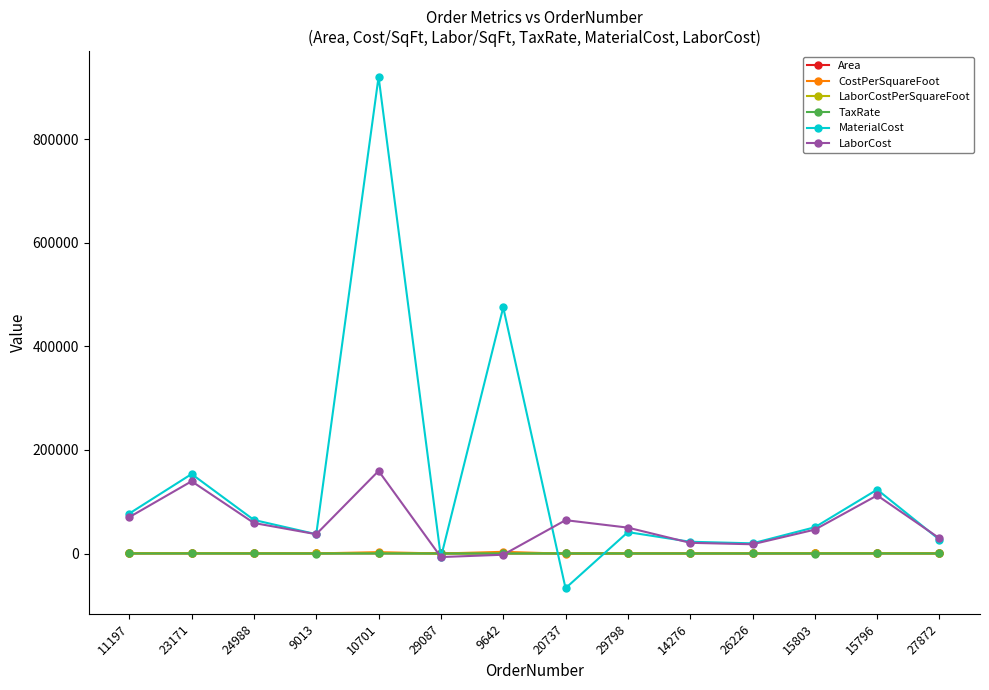

What is the difference between the maximum and minimum values in the MaterialCost series?

987578.2